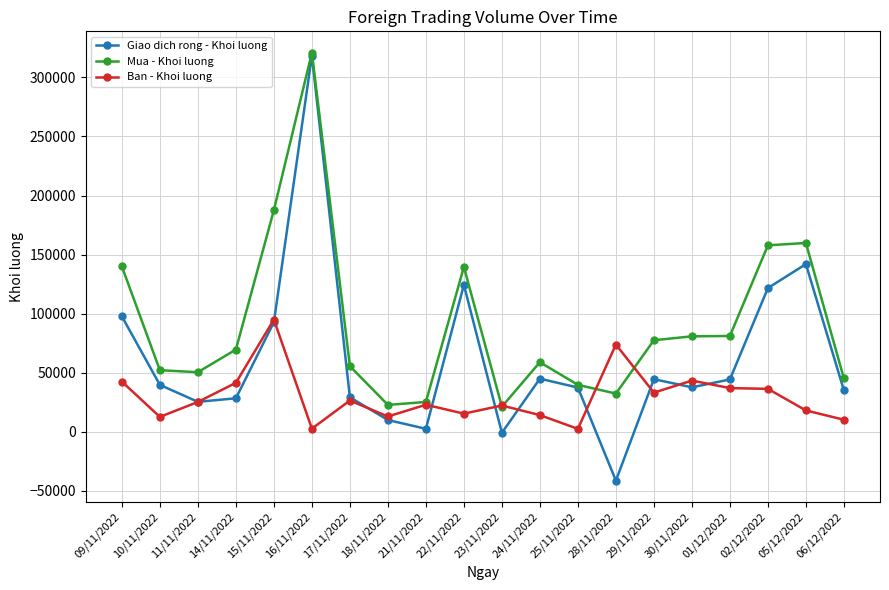

At how many categories does at least one series exceed 192195?

1